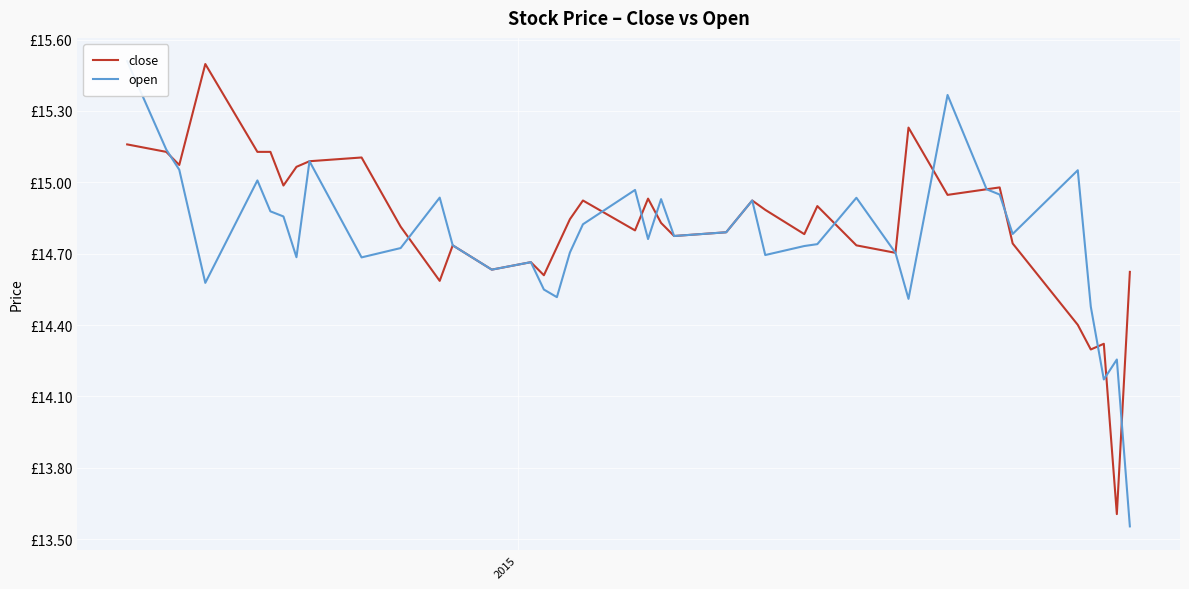

True or false: close has a value of 25.6 at 2.

False